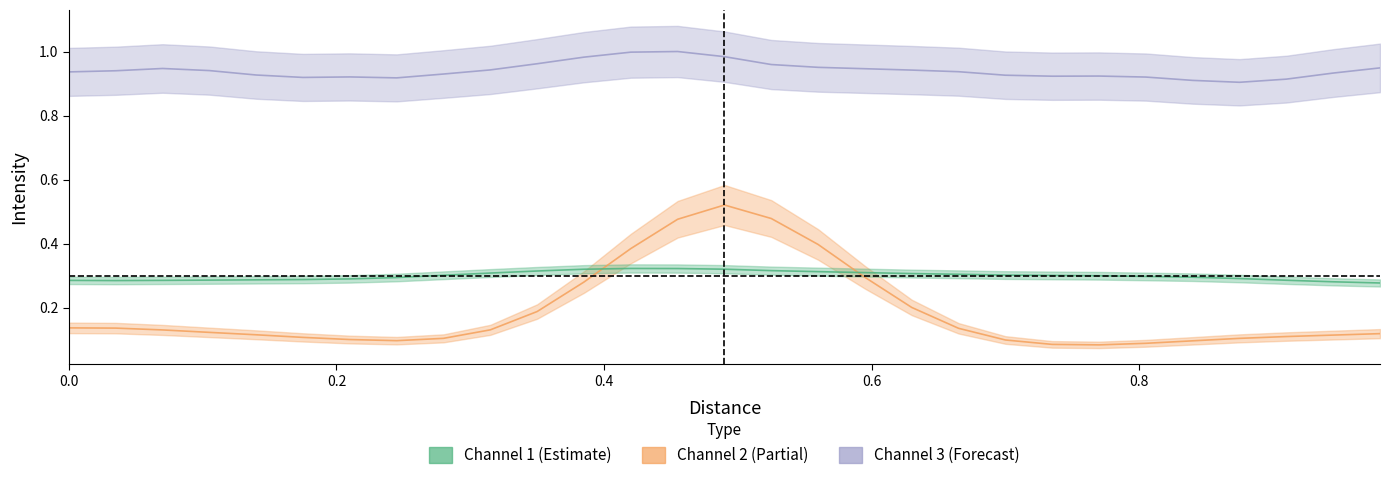

Which series has the largest range (max minus min)?

Channel 2